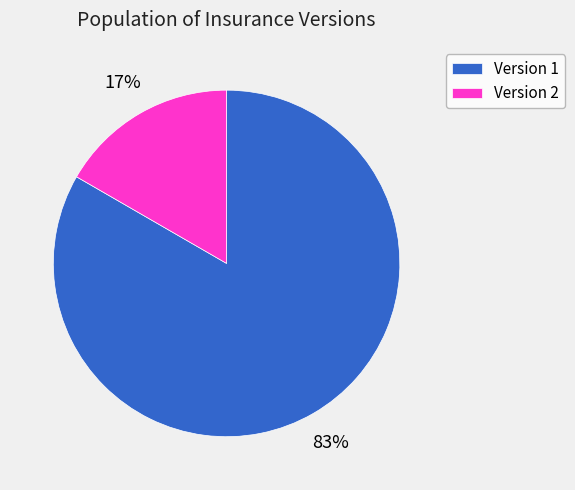

Is the sum of Version 2 and Version 1 greater than half?

Yes